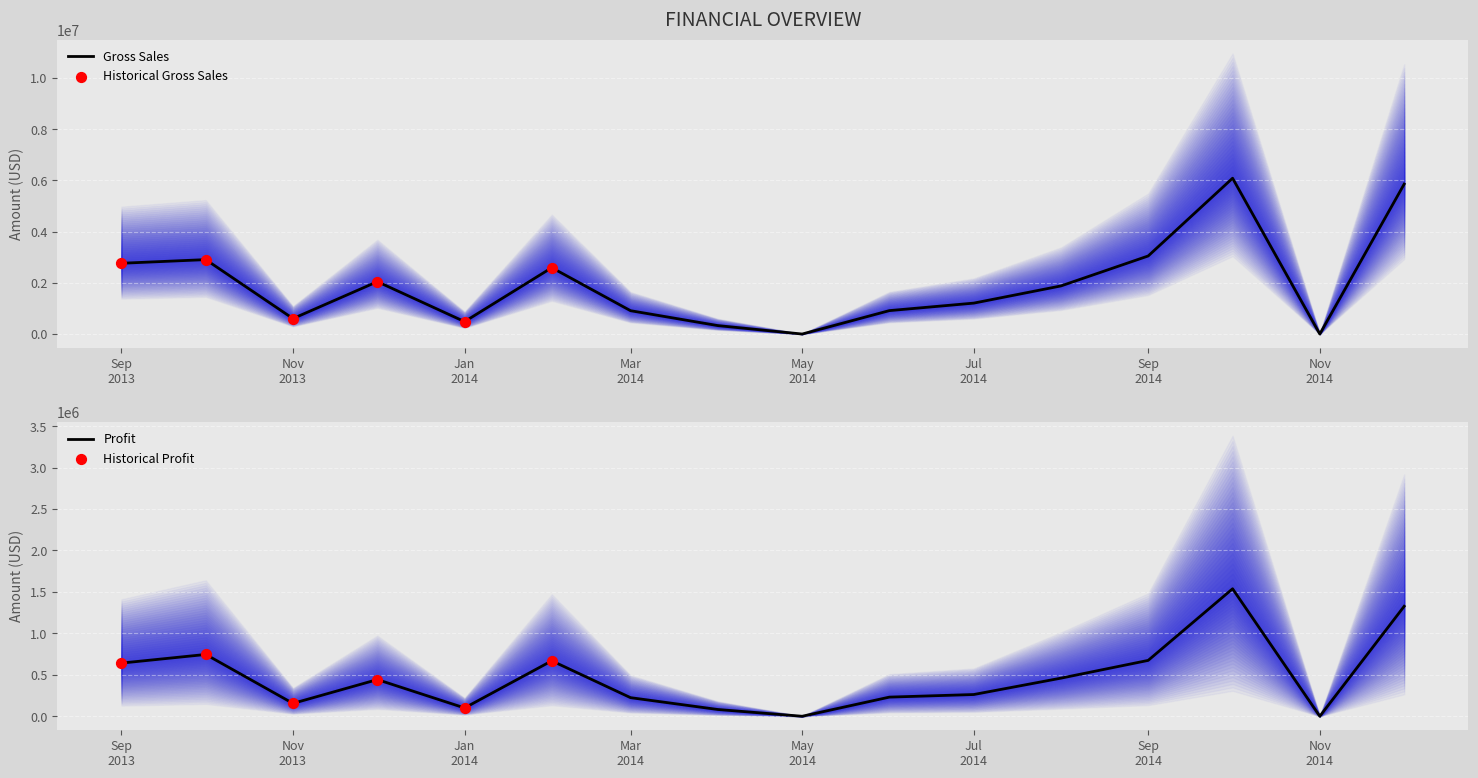

Which series reaches the maximum Y coordinate?

Gross Sales